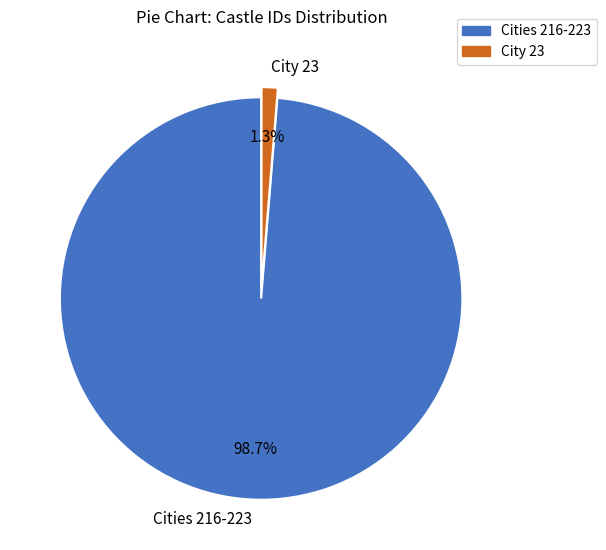

Which slice is the largest?

Cities 216-223